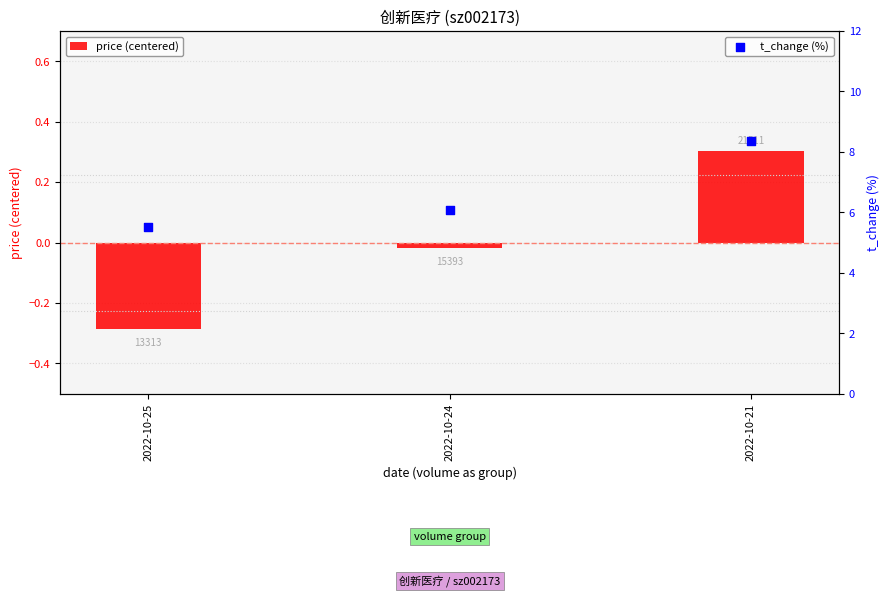

Which series has the largest total across all categories?

t_change (%)